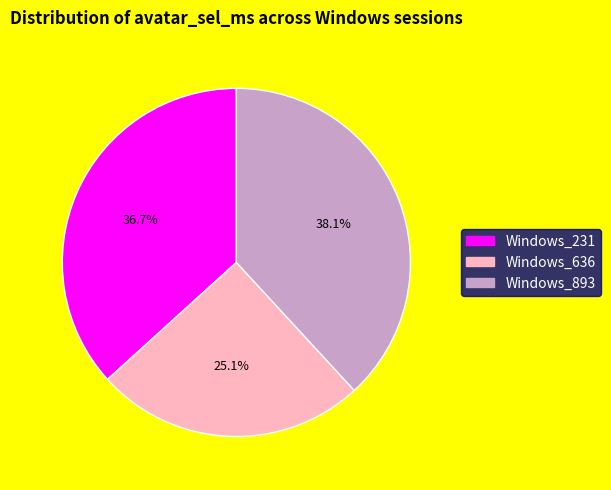

What percentage is the Windows_893 slice, to the nearest percent?

38%